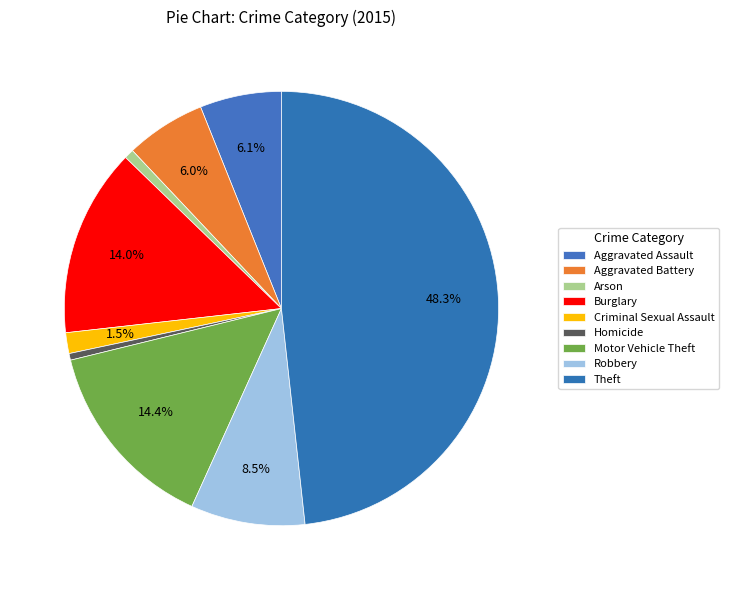

True or false: Burglary accounts for 14% of the total.

True